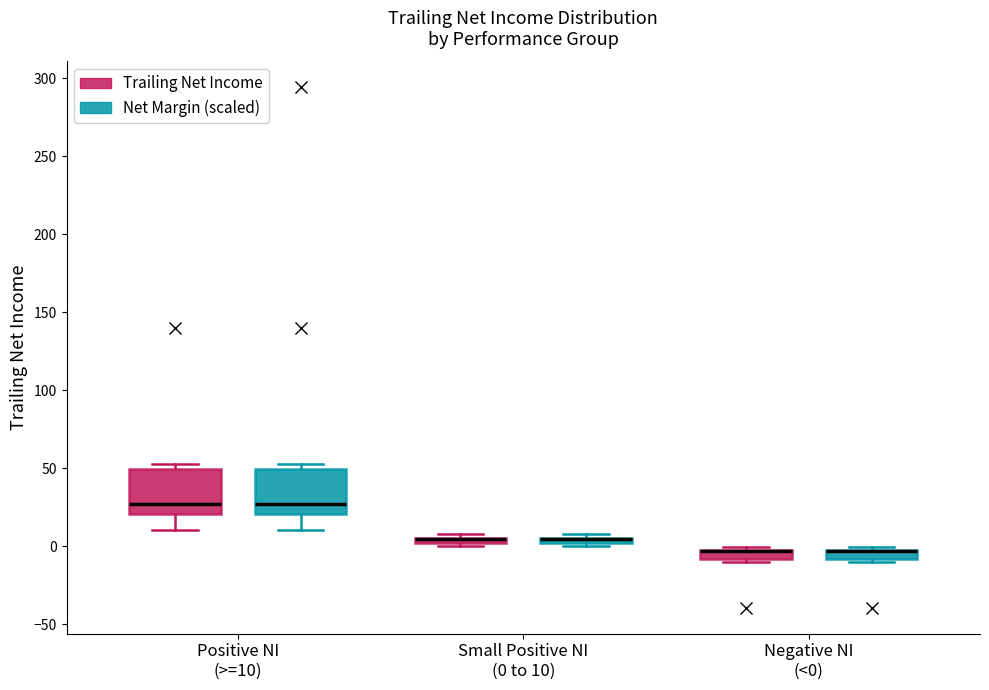

Where is the lower edge of the box for Negative NI (<0) (Trailing Net Income) on the y-axis? The values are not printed on the chart, so give them approximately, as read against the axis.

-10